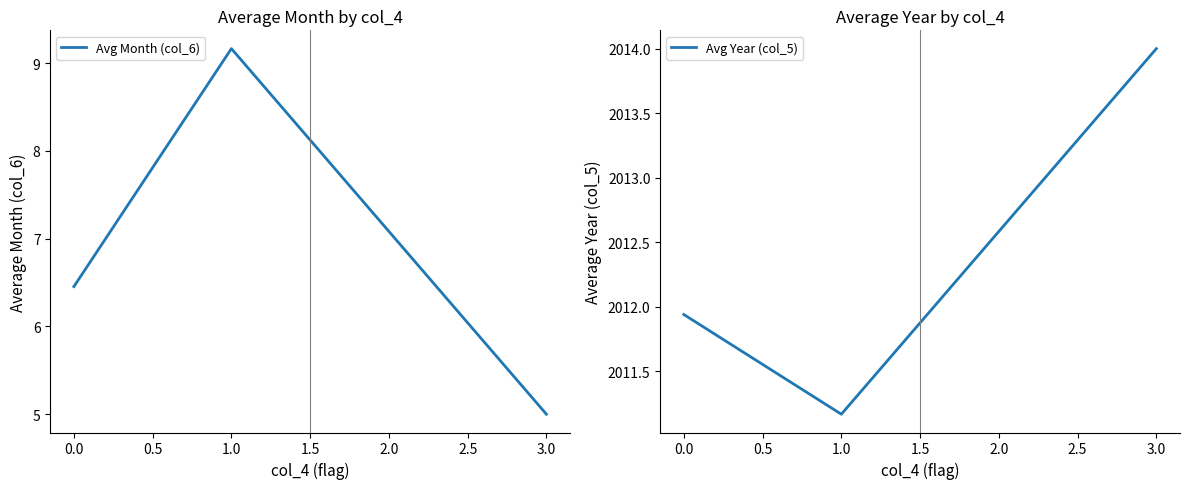

Does the chart have visible grid lines?

No